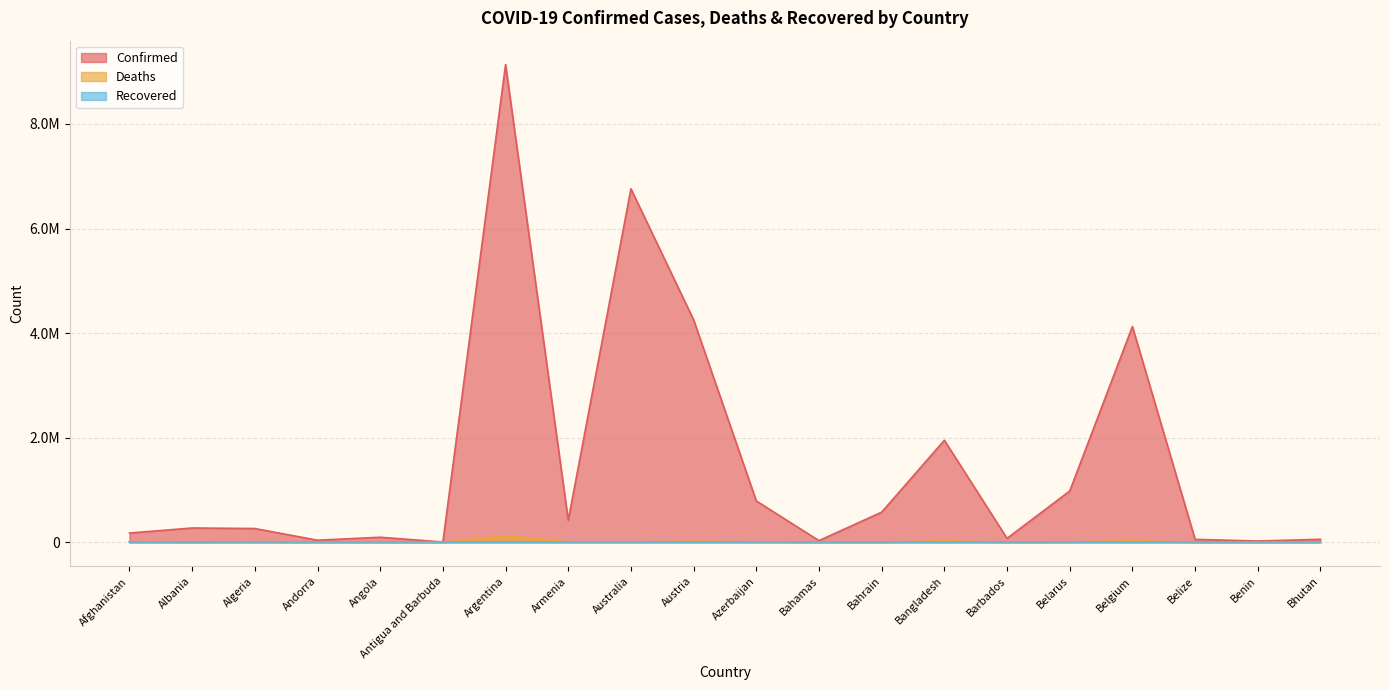

What is the difference between the Deaths values at Austria and Andorra?

19679